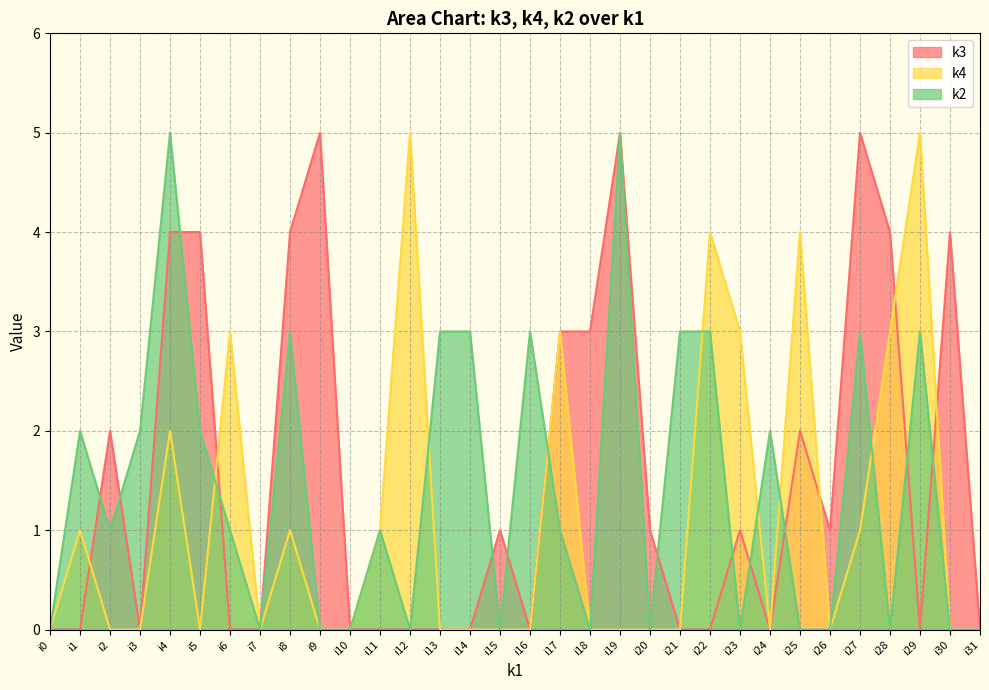

How many categories are shown in the chart?

32